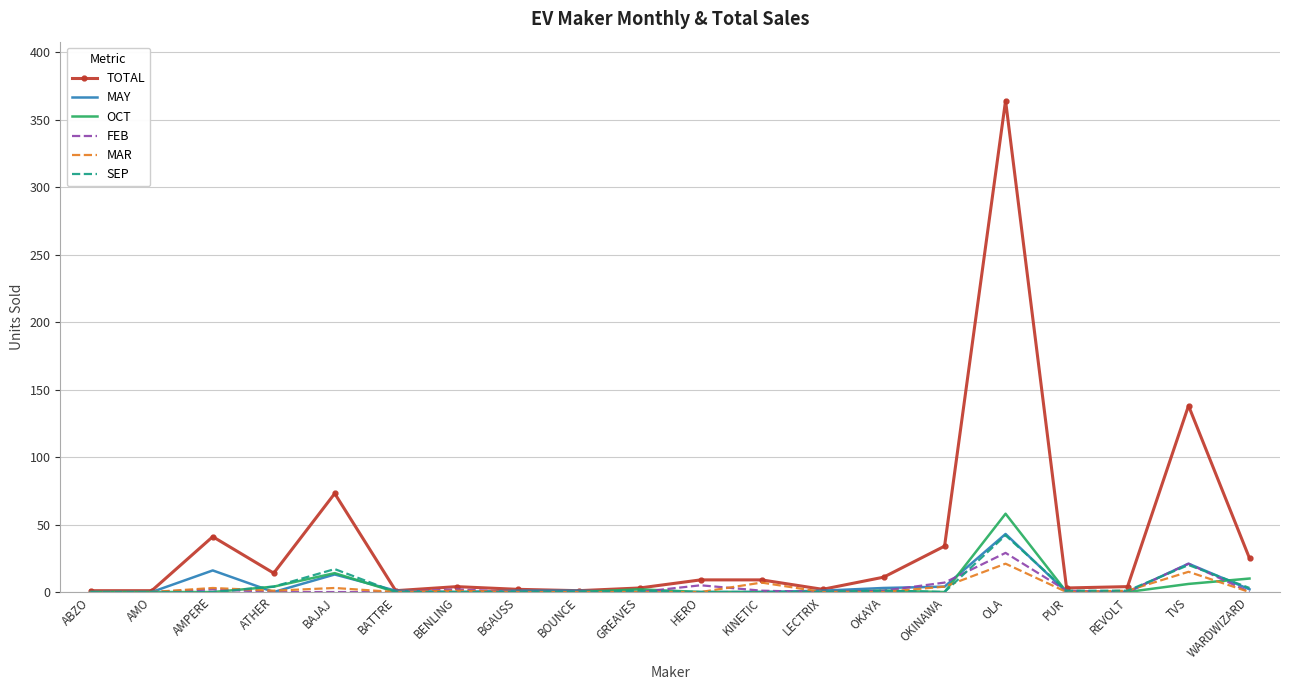

At which category is the sum across all series the highest?

OLA